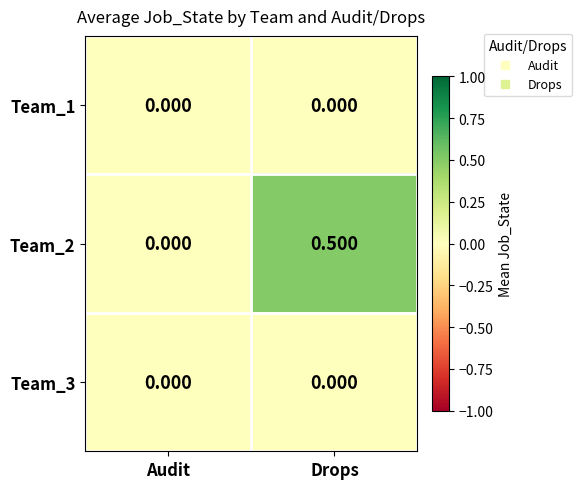

At which category is the sum across all series the highest?

Drops